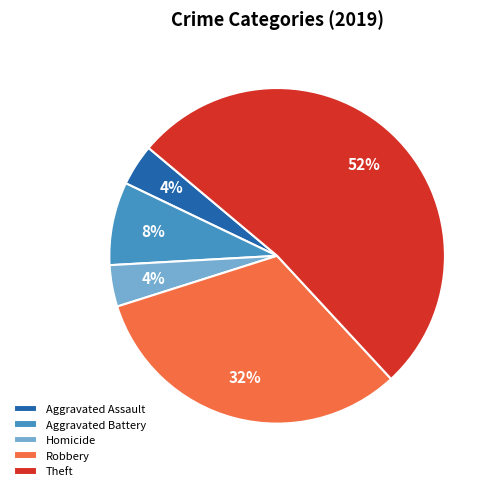

Do Theft and Robbery together represent more than half of the pie?

Yes